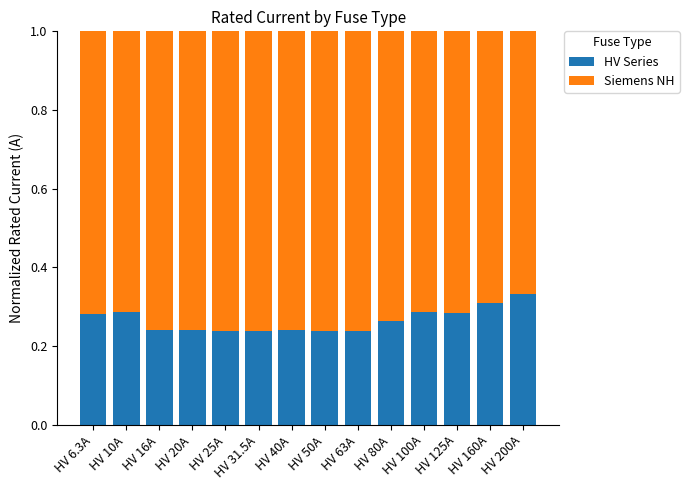

The HV Series series shows 0.4 at HV 63A. True or false?

False